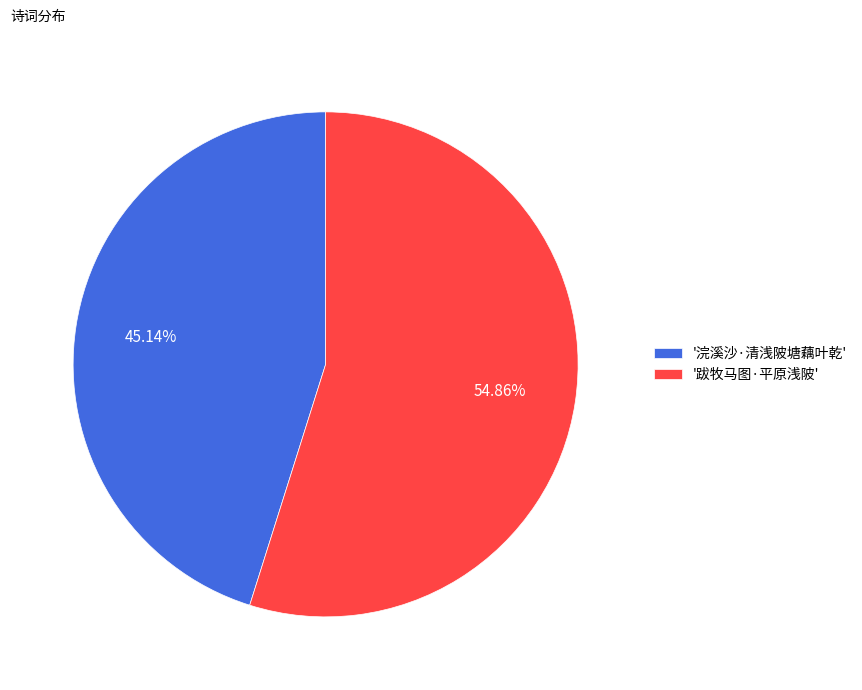

Combined, do '跋牧马图·平原浅陂' and '浣溪沙·清浅陂塘藕叶乾' account for over 50%?

Yes